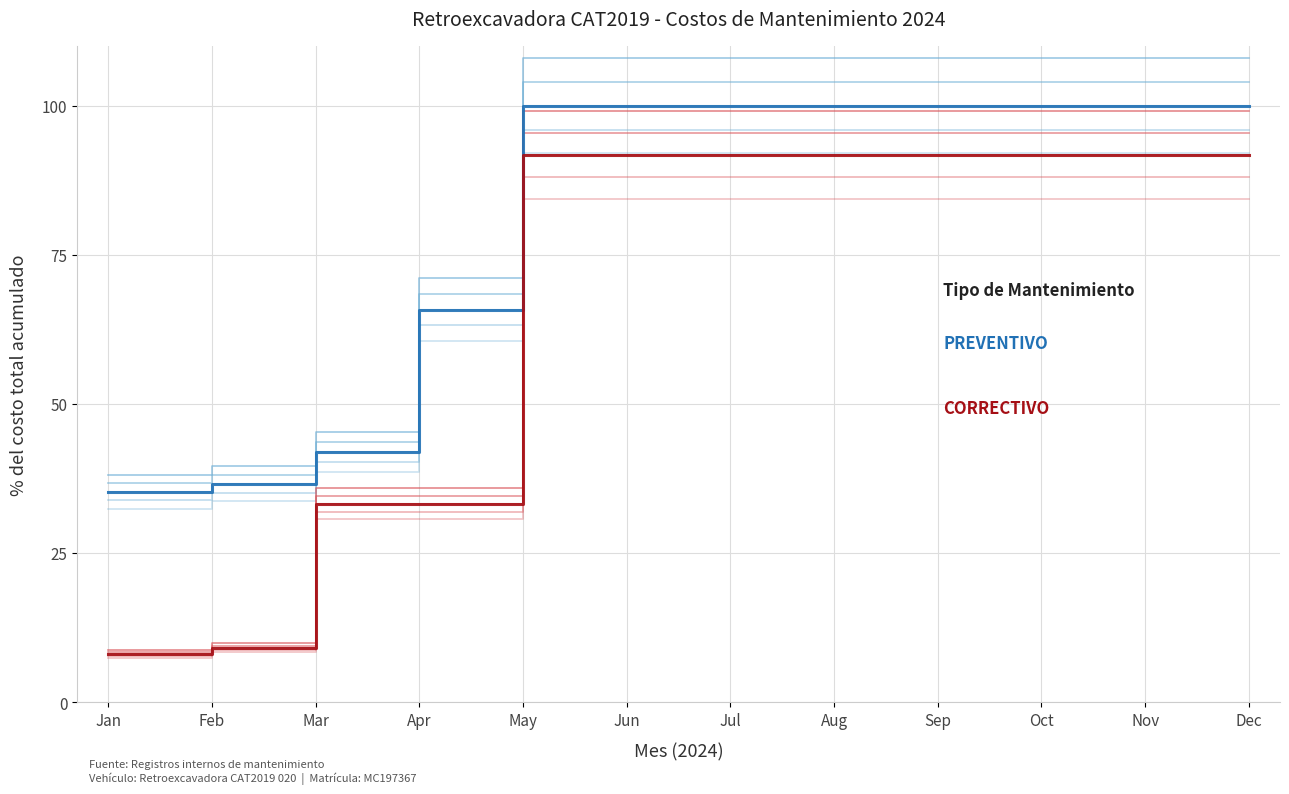

What is the average value of the PREVENTIVO series?

81.6